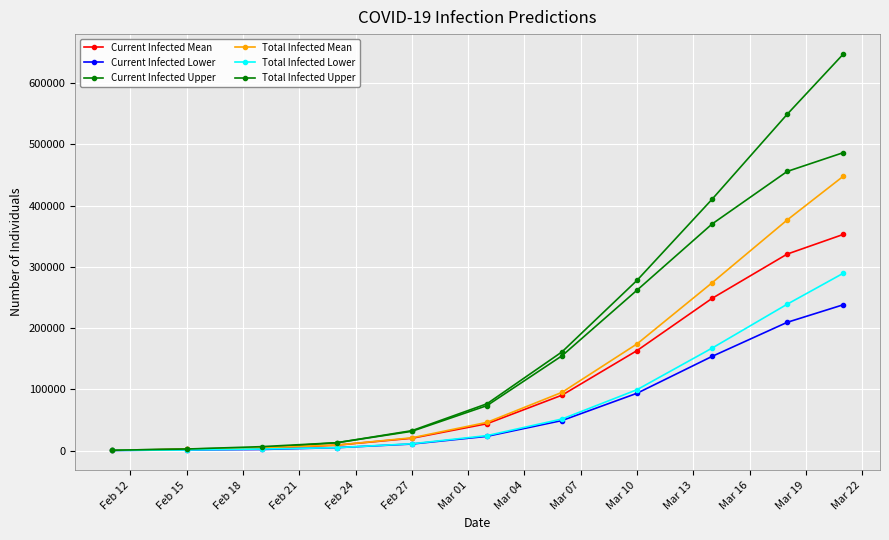

How many lines are shown in the chart?

6